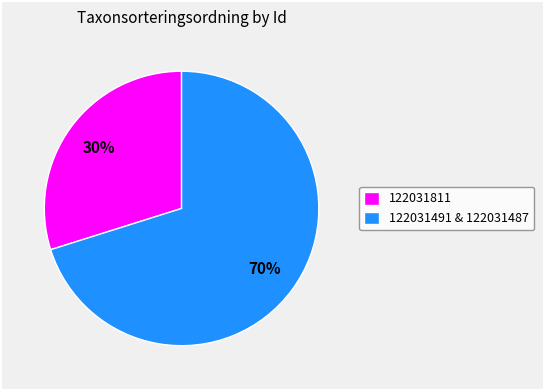

To the nearest percent, what is the difference between the largest and smallest slice percentages?

40%